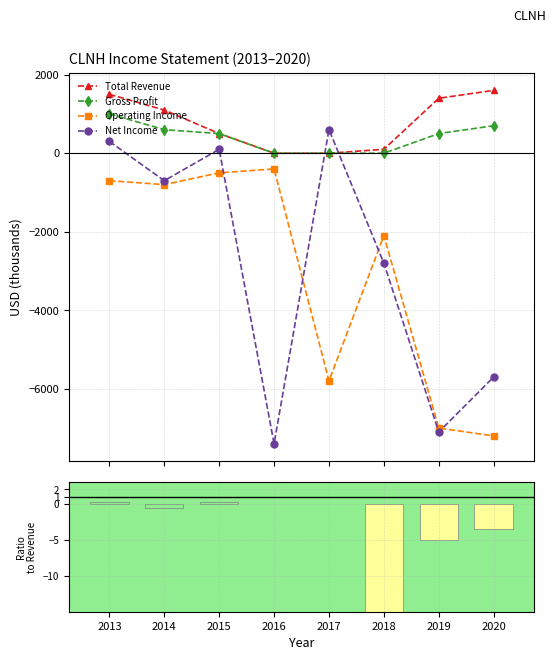

How many values in the Gross Profit series exceed 500?

3